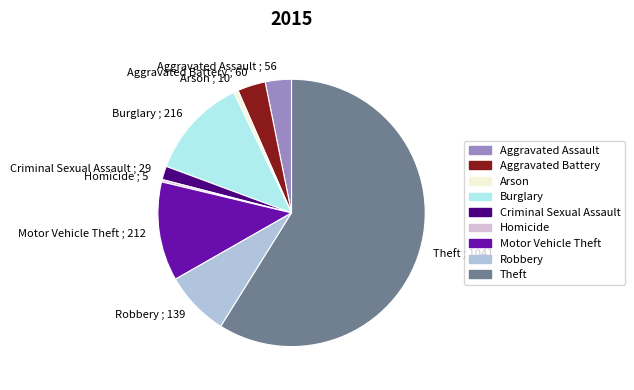

What is the ratio of the value at Criminal Sexual Assault ; 29 to the value at Arson ; 10?

2.9